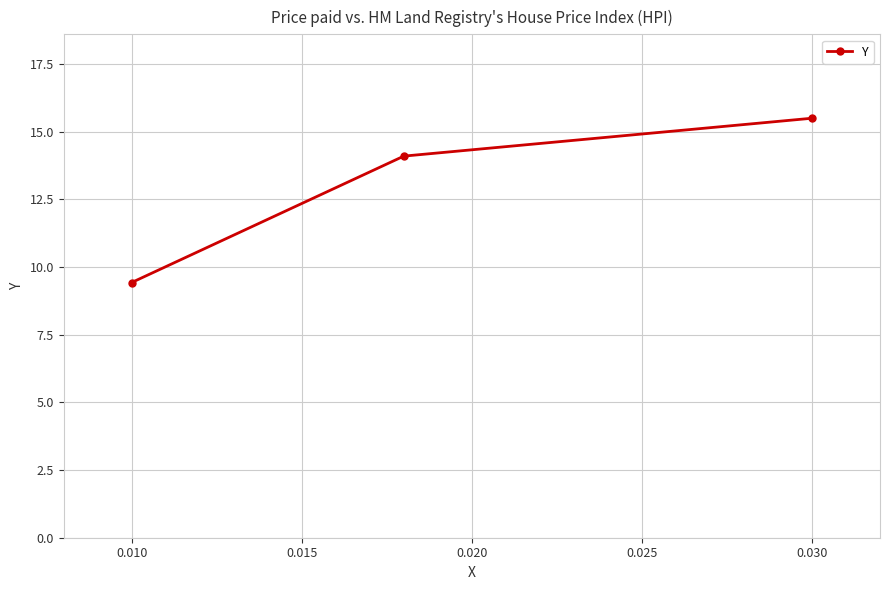

What is the difference between the maximum and minimum values?

6.1